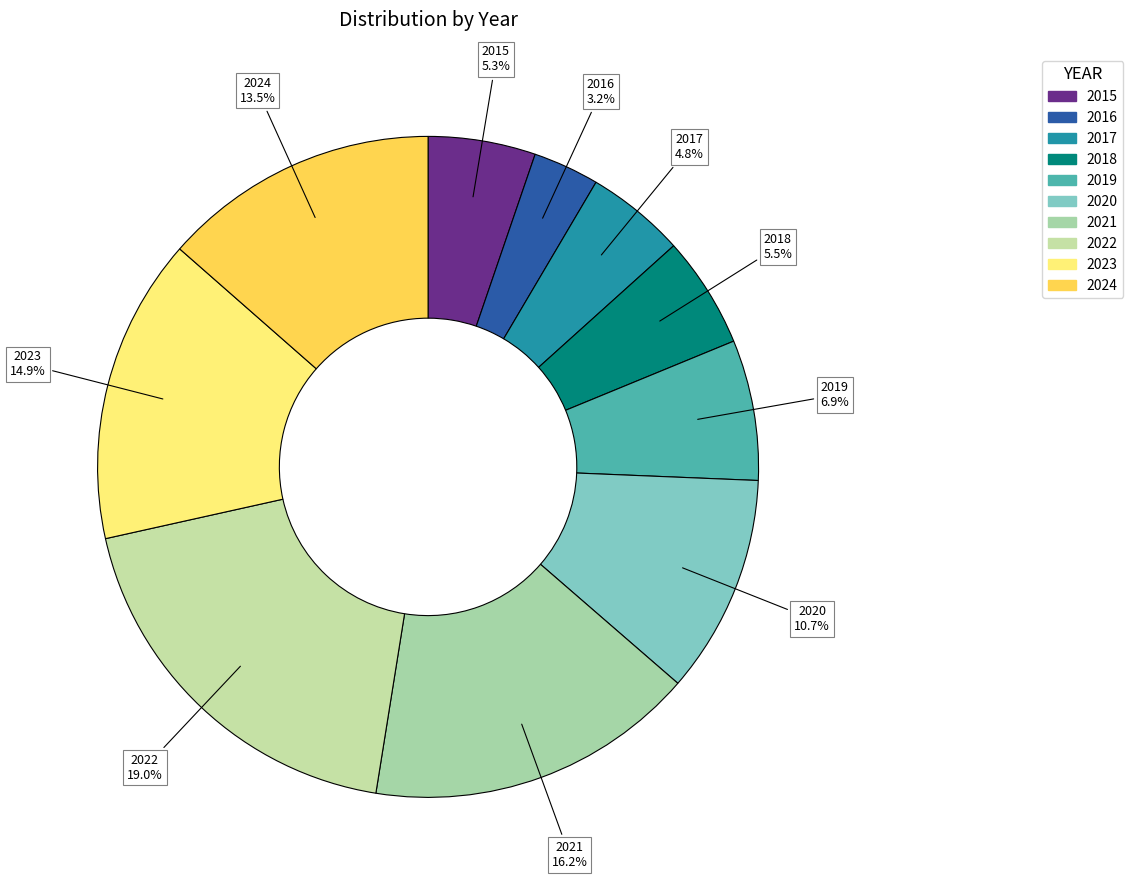

Is it true that 2020 is 11% of the pie?

True